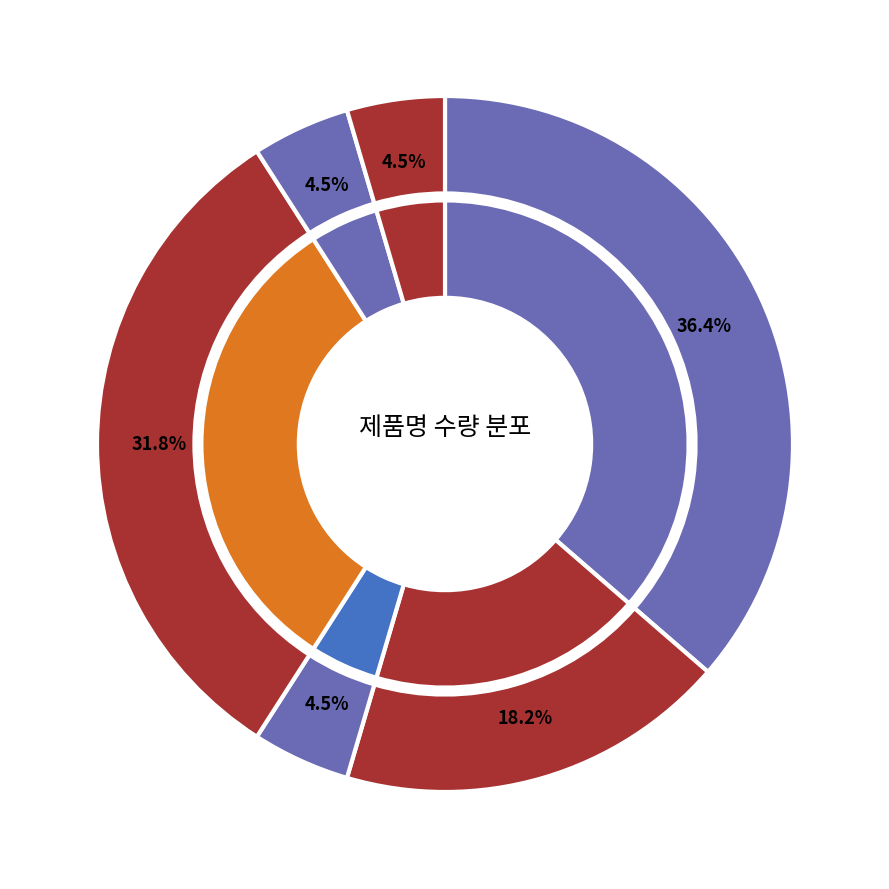

What is the smallest slice in the pie chart?

NATURE`S TOP Lung Care 850mg 180caps